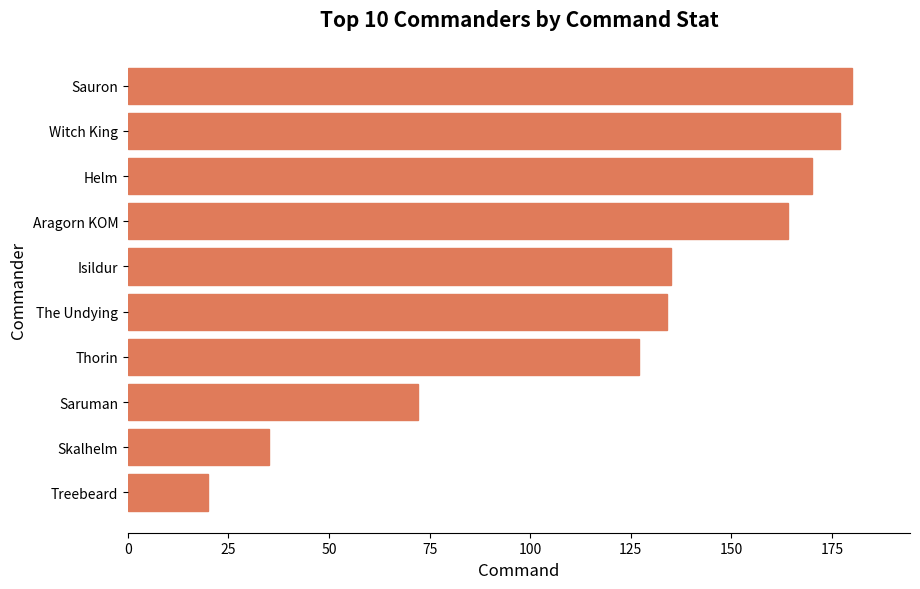

Which has a higher value, Treebeard or Sauron?

Sauron